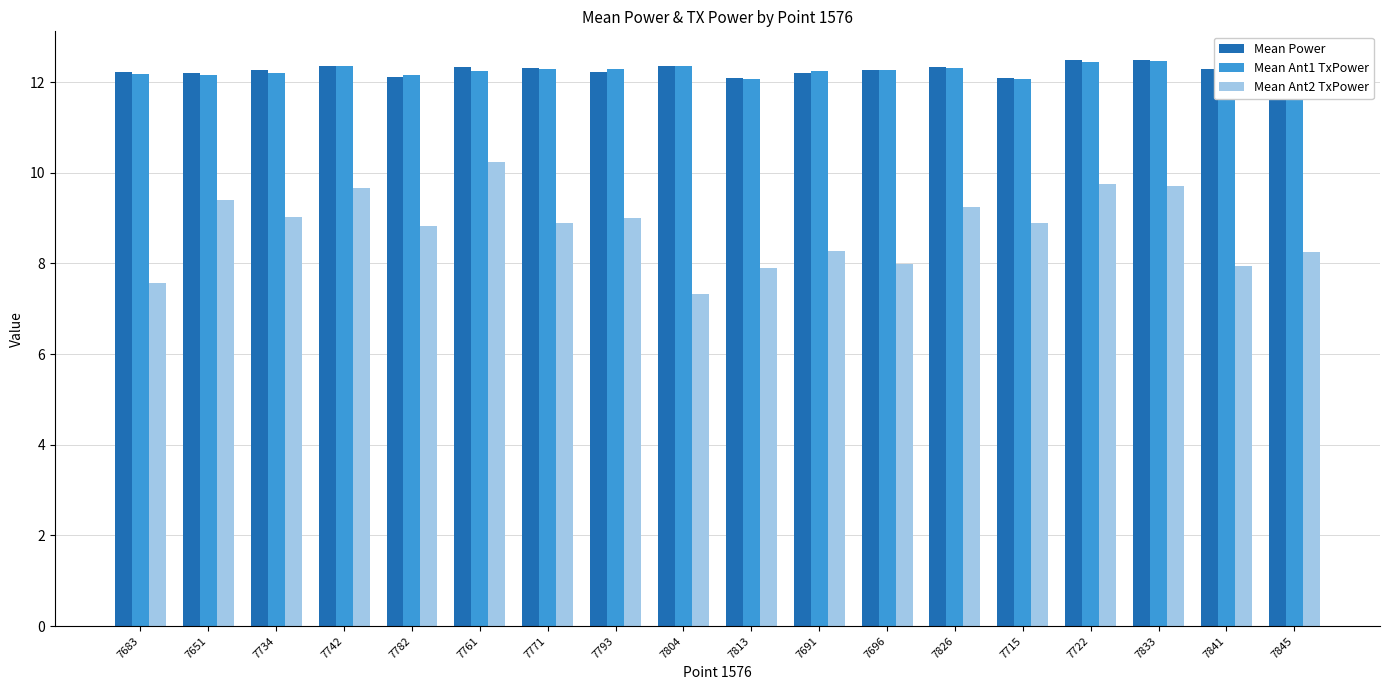

Is the value of Mean Power at 7845 greater than the value of Mean Ant2 TxPower at 7782?

Yes